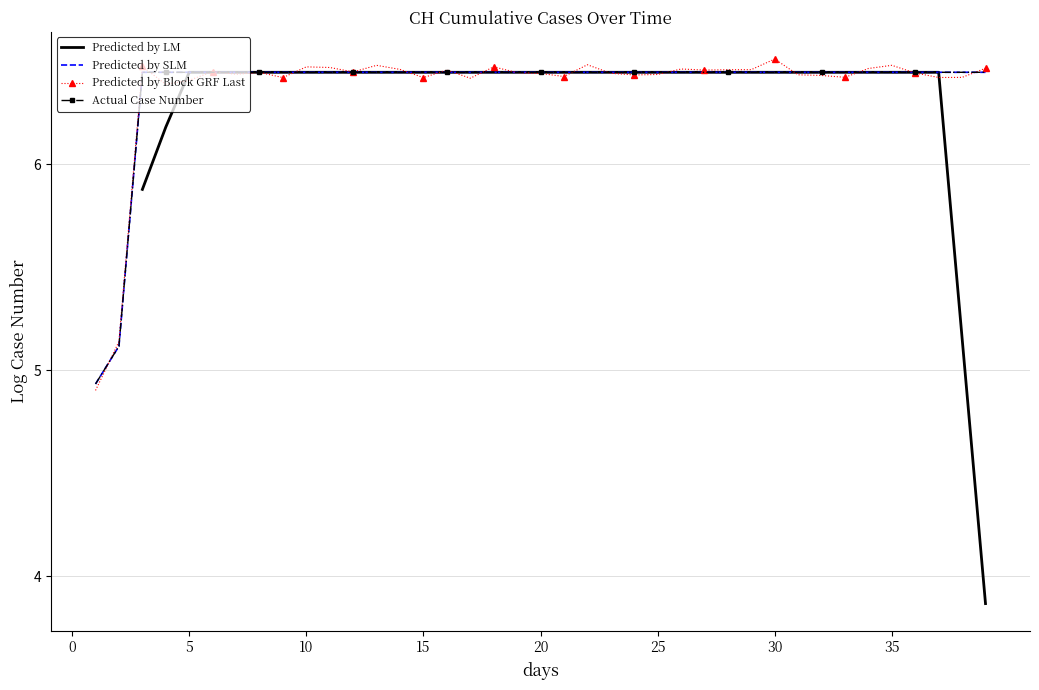

What is the sum of the Predicted by SLM values at 24 and 34?

12.9